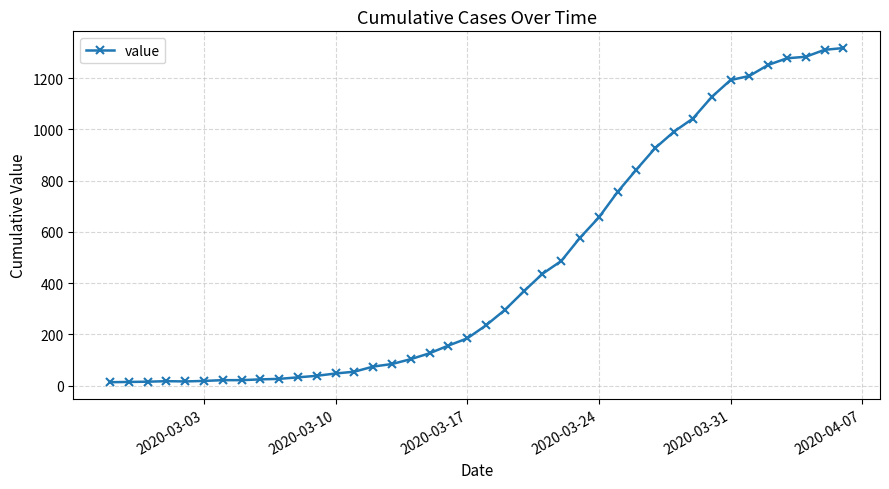

What is the average value?

466